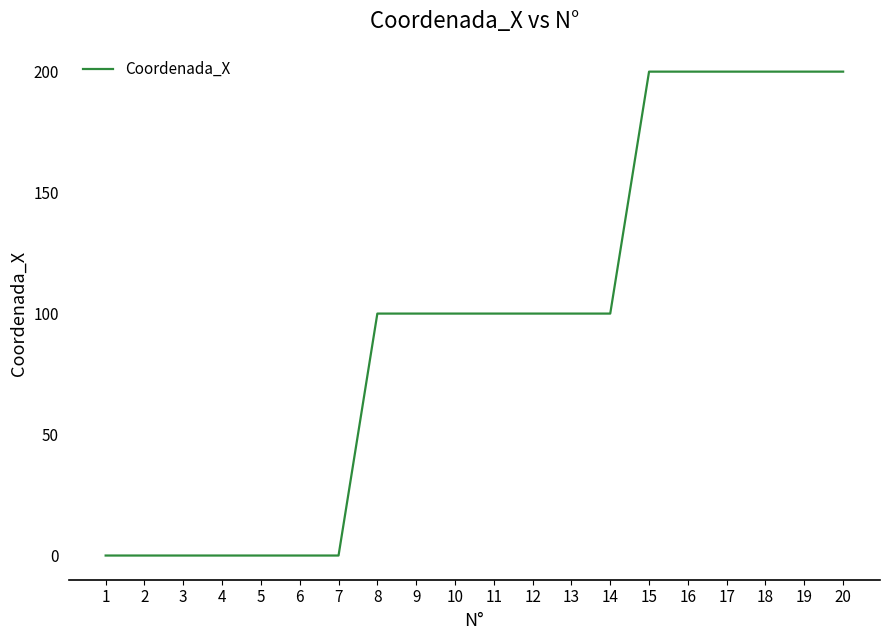

What is the maximum value shown in the chart?

200